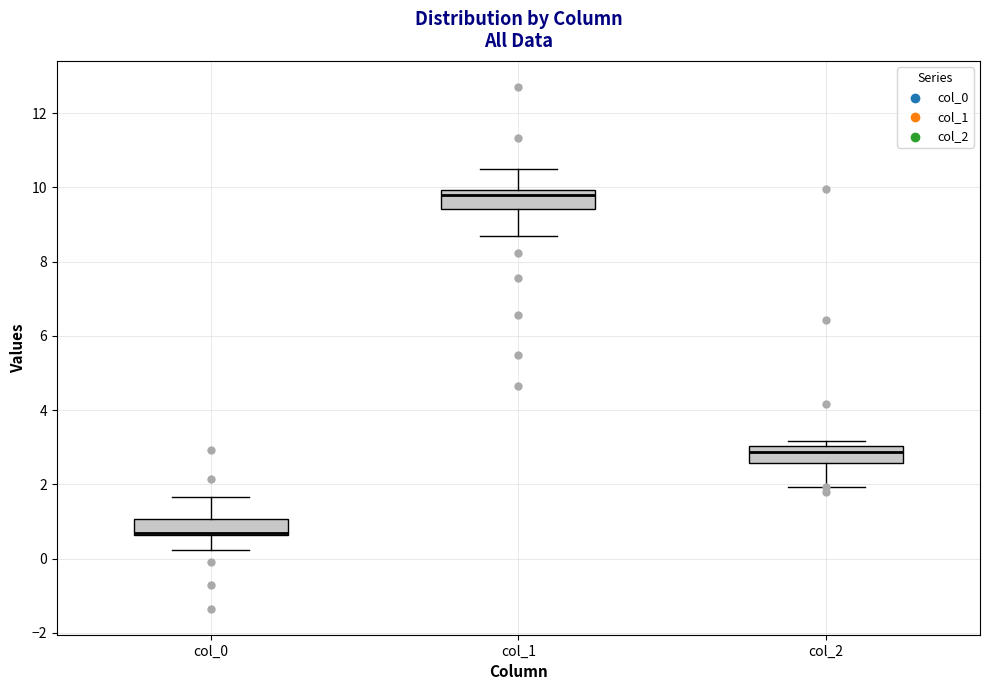

Which box has the lowest median line?

col_0